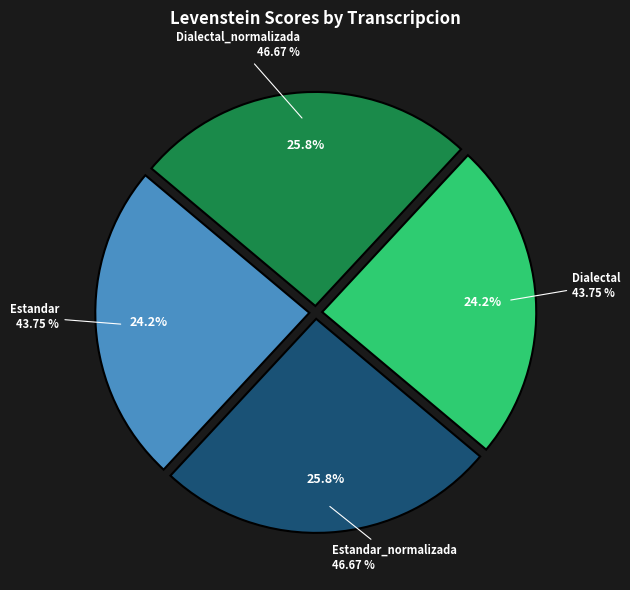

What percentage is NOT represented by Estandar_normalizada?

74.2%